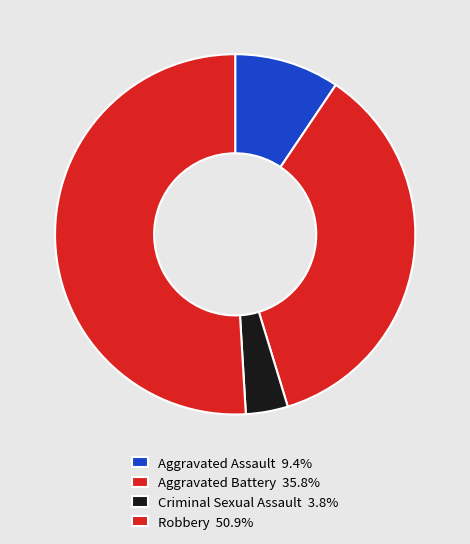

Rank the categories by value from highest to lowest.

Robbery, Aggravated Battery, Aggravated Assault, Criminal Sexual Assault